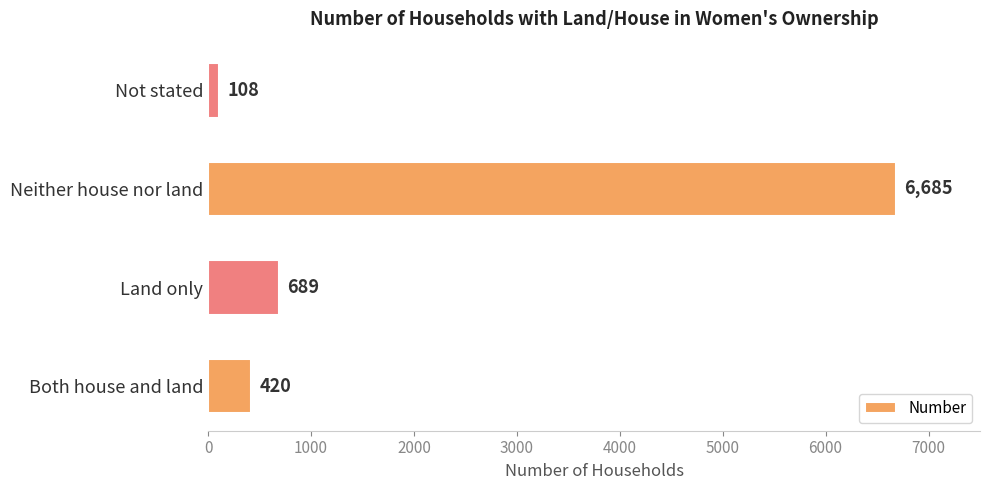

The chart shows a value of 6685 at Neither house nor land. True or false?

True